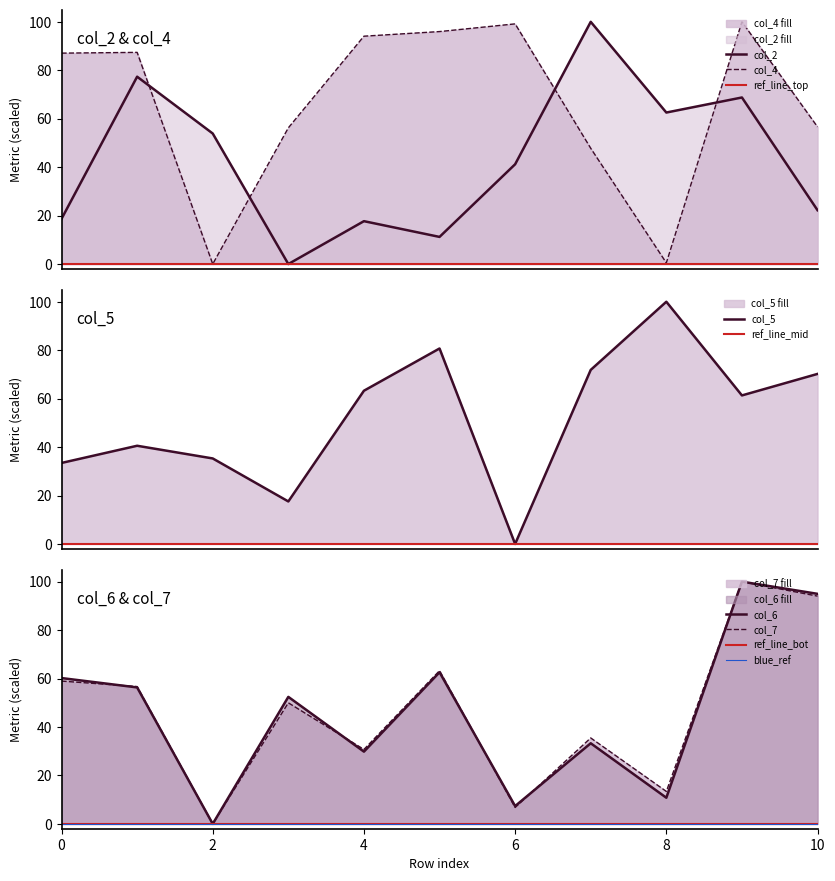

The value of col_2 at 7 is 100.0. True or false?

True